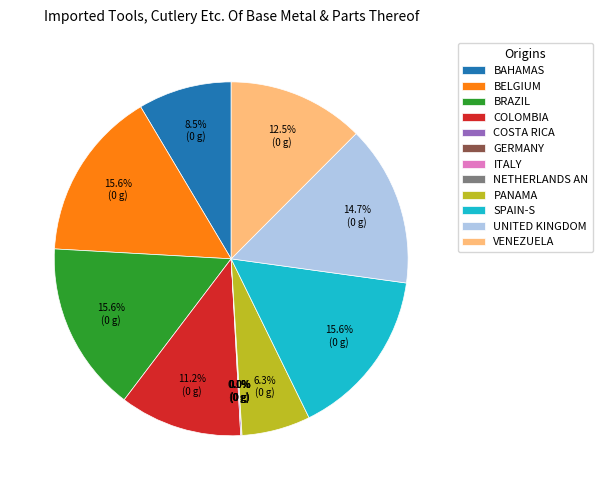

Does Row 11 account for over 50% of the chart?

No